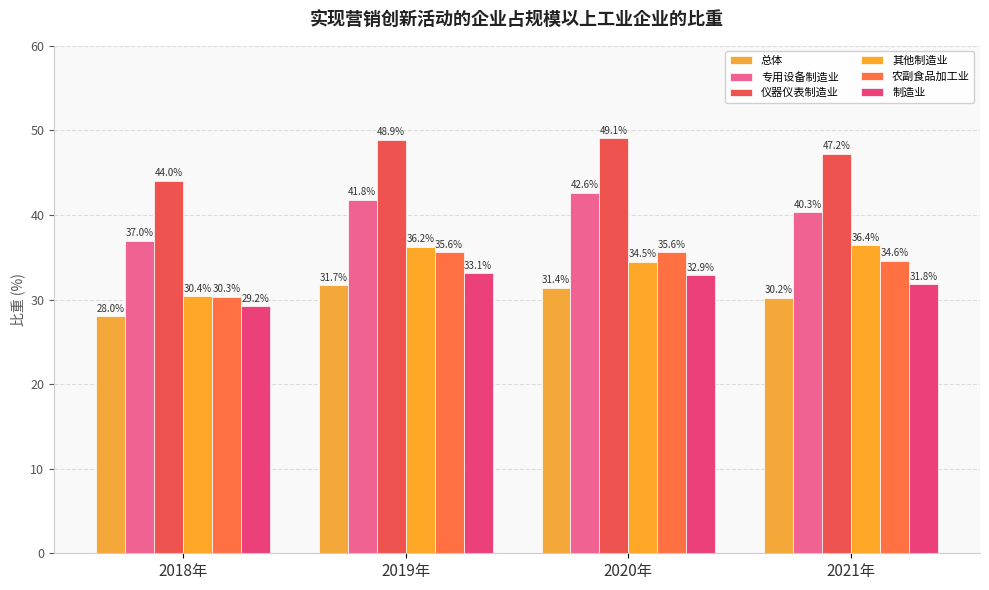

How many data points does each series have?

4